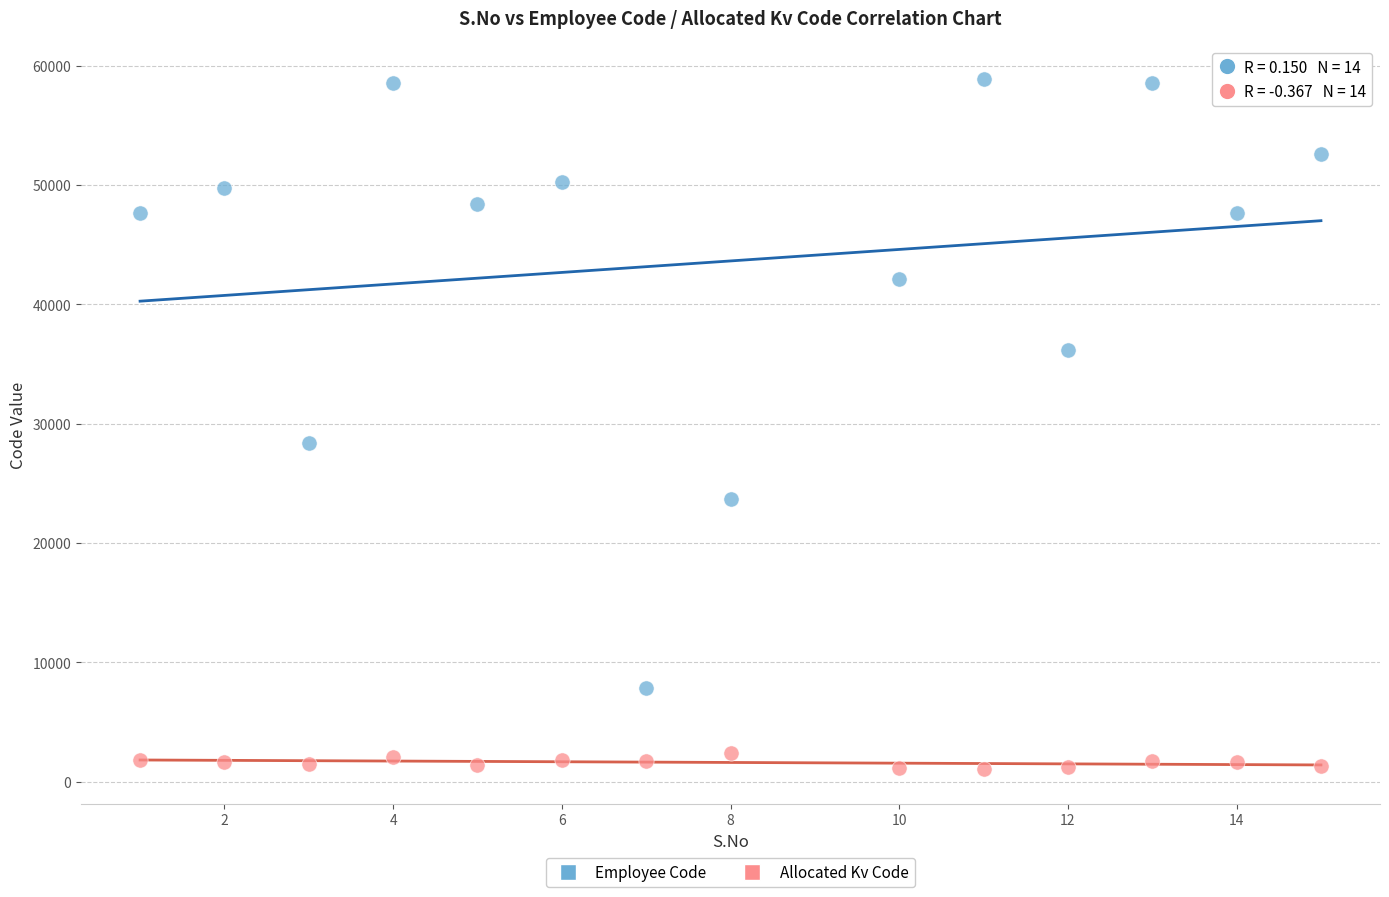

Which series reaches the maximum Y coordinate?

Employee Code